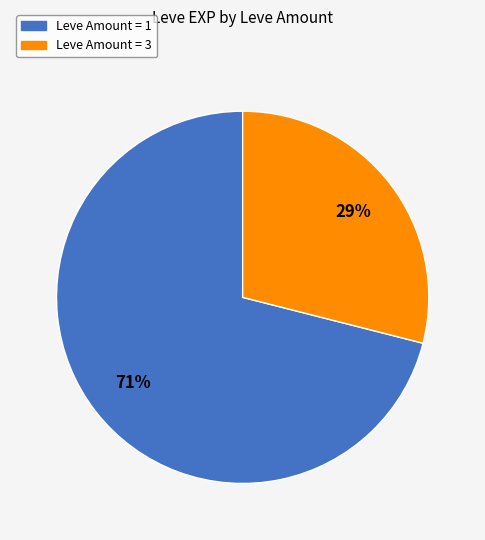

To the nearest percent, what is the average slice percentage?

50%